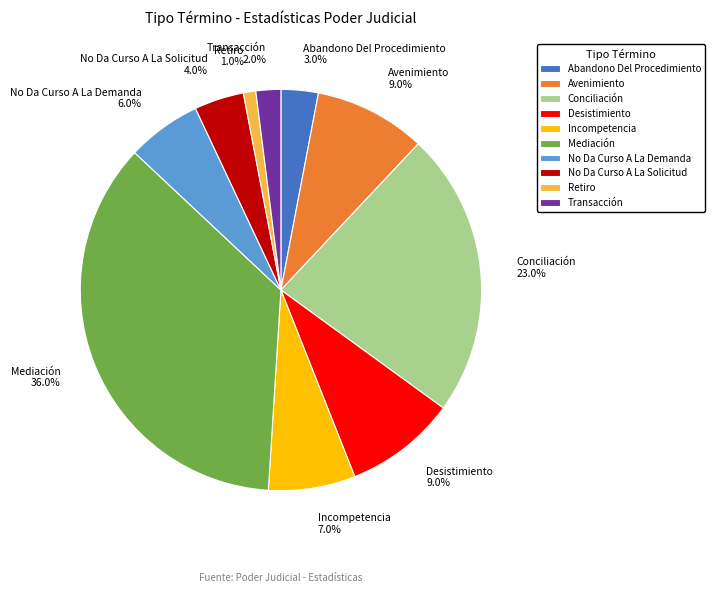

Which has a higher value, Conciliación or Transacción?

Conciliación